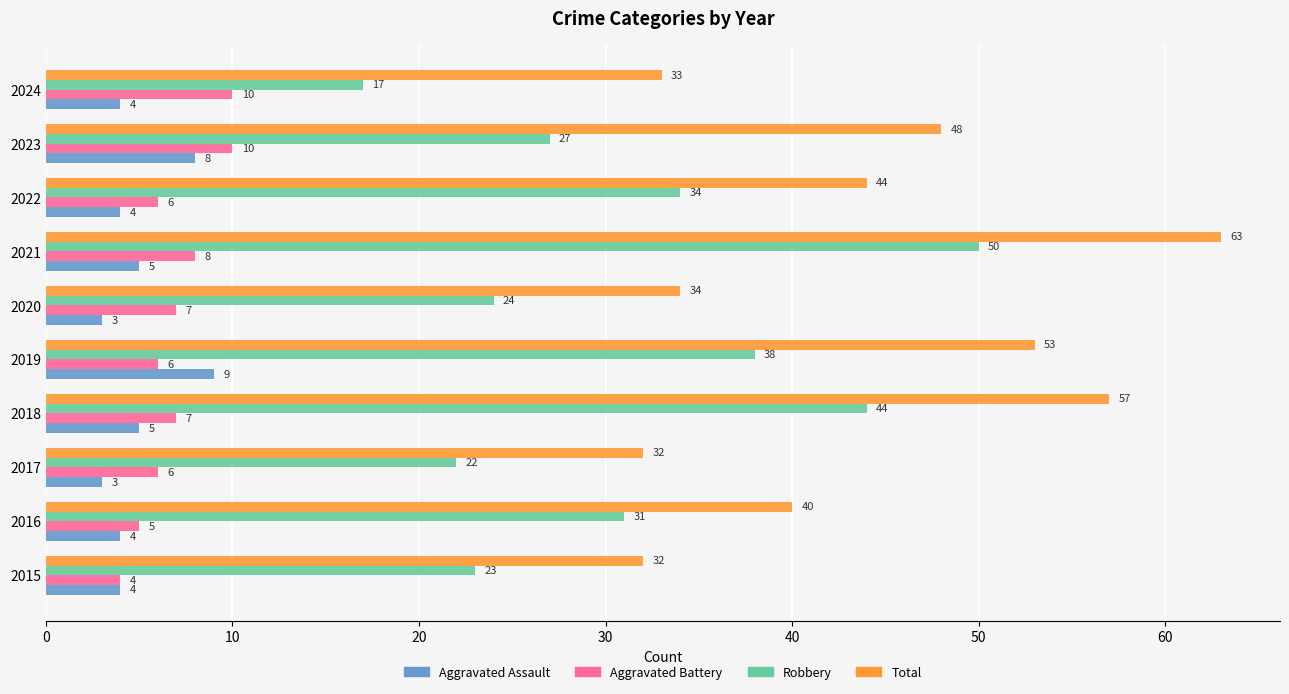

What is the difference between the highest and lowest values at 2018?

52